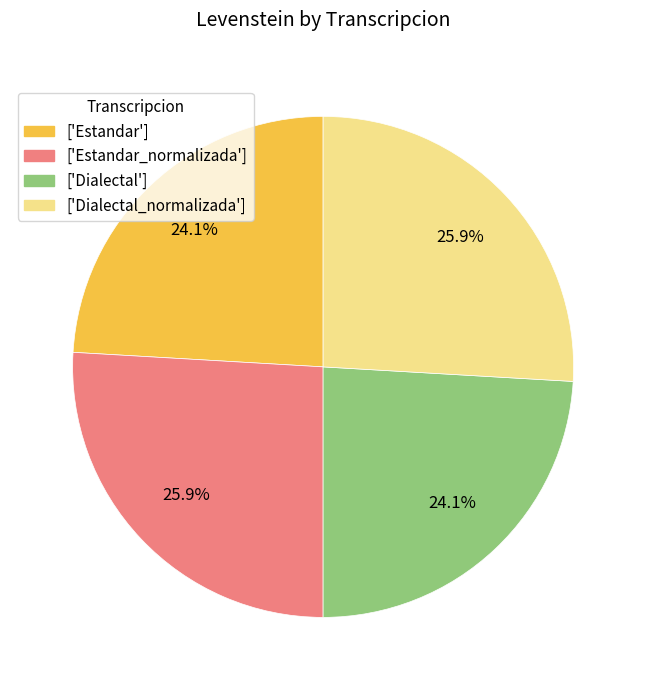

Does any single category account for the majority?

No